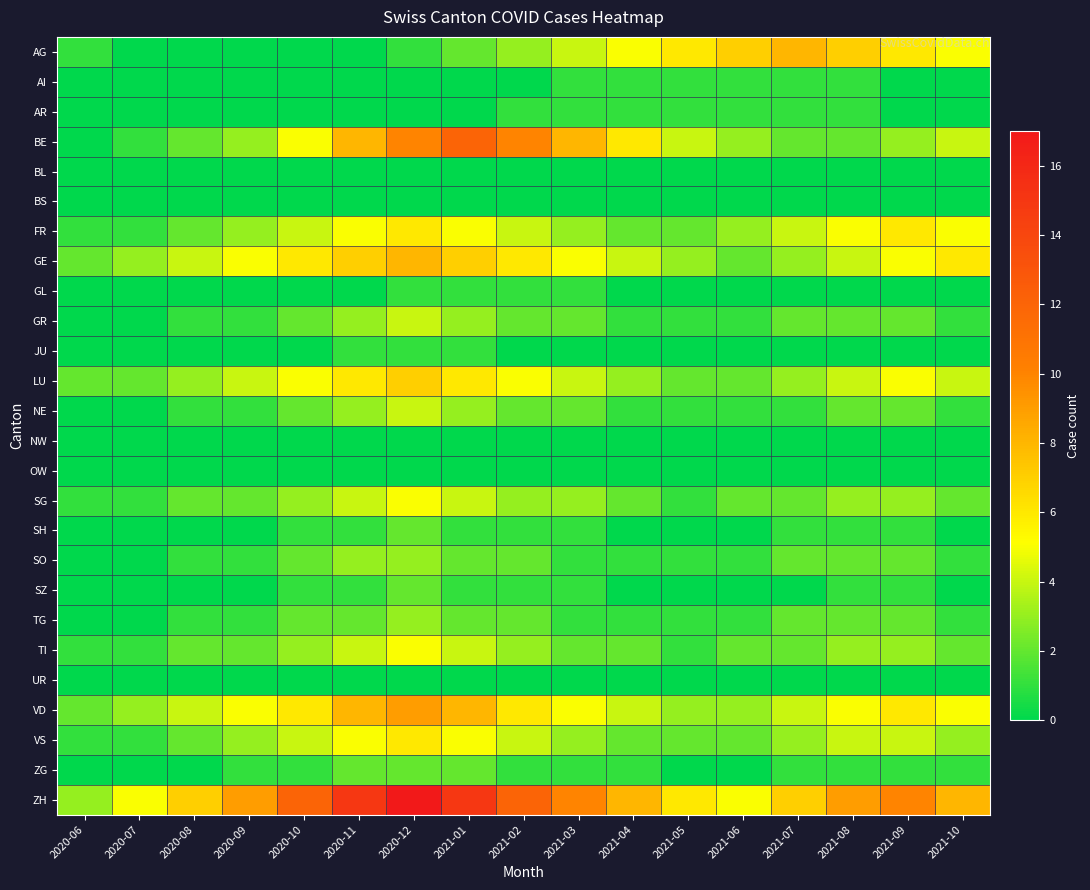

List the series in order of their peak value, lowest first.

BL, BS, NW, OW, UR, AI, AR, GL, JU, SH, SZ, ZG, SO, TG, GR, NE, SG, TI, FR, VS, LU, AG, GE, VD, BE, ZH